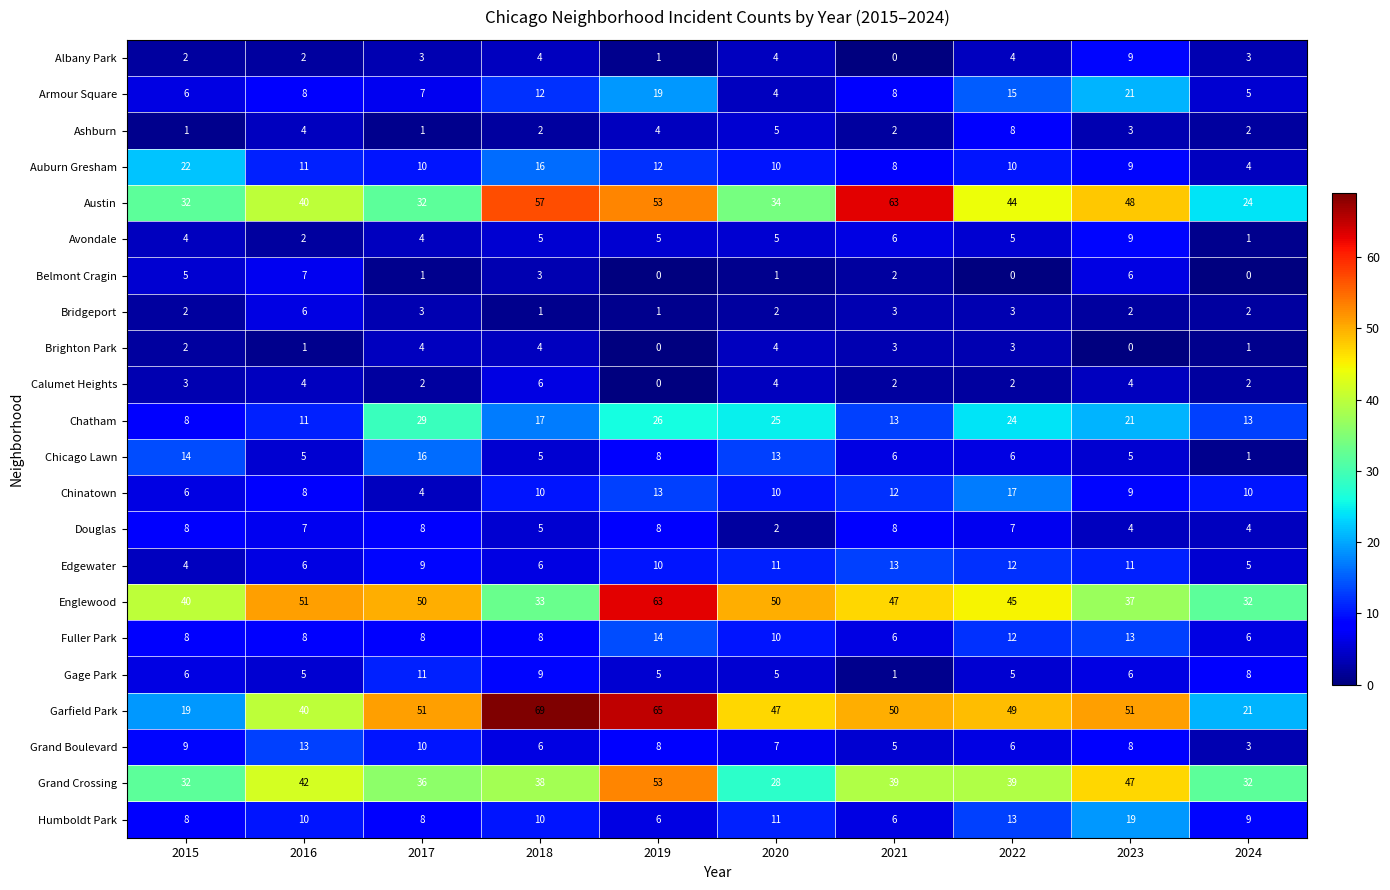

What is the spread (max minus min) of values at 2024?

32